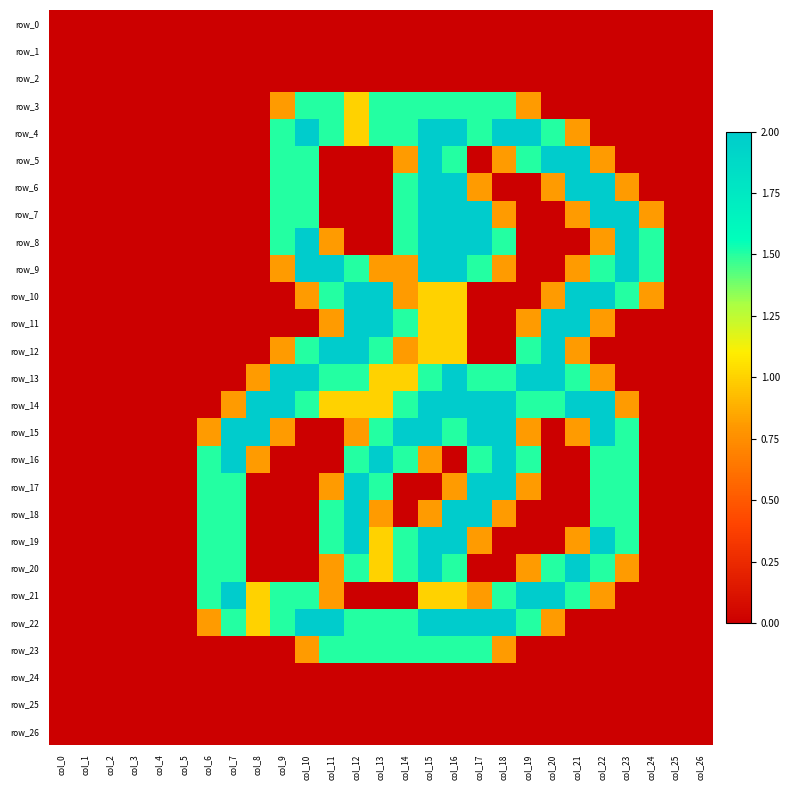

Reading left to right, extract all data points from this chart.

row_0: col_0=0.0	col_1=0.0	col_2=0.0	col_3=0.0	col_4=0.0	col_5=0.0	col_6=0.0	col_7=0.0	col_8=0.0	col_9=0.0	col_10=0.0	col_11=0.0	col_12=0.0	col_13=0.0	col_14=0.0	col_15=0.0	col_16=0.0	col_17=0.0	col_18=0.0	col_19=0.0	col_20=0.0	col_21=0.0	col_22=0.0	col_23=0.0	col_24=0.0	col_25=0.0	col_26=0.0
row_1: col_0=0.0	col_1=0.0	col_2=0.0	col_3=0.0	col_4=0.0	col_5=0.0	col_6=0.0	col_7=0.0	col_8=0.0	col_9=0.0	col_10=0.0	col_11=0.0	col_12=0.0	col_13=0.0	col_14=0.0	col_15=0.0	col_16=0.0	col_17=0.0	col_18=0.0	col_19=0.0	col_20=0.0	col_21=0.0	col_22=0.0	col_23=0.0	col_24=0.0	col_25=0.0	col_26=0.0
row_2: col_0=0.0	col_1=0.0	col_2=0.0	col_3=0.0	col_4=0.0	col_5=0.0	col_6=0.0	col_7=0.0	col_8=0.0	col_9=0.0	col_10=0.0	col_11=0.0	col_12=0.0	col_13=0.0	col_14=0.0	col_15=0.0	col_16=0.0	col_17=0.0	col_18=0.0	col_19=0.0	col_20=0.0	col_21=0.0	col_22=0.0	col_23=0.0	col_24=0.0	col_25=0.0	col_26=0.0
row_3: col_0=0.0	col_1=0.0	col_2=0.0	col_3=0.0	col_4=0.0	col_5=0.0	col_6=0.0	col_7=0.0	col_8=0.0	col_9=0.8	col_10=1.5	col_11=1.5	col_12=1.0	col_13=1.5	col_14=1.5	col_15=1.5	col_16=1.5	col_17=1.5	col_18=1.5	col_19=0.8	col_20=0.0	col_21=0.0	col_22=0.0	col_23=0.0	col_24=0.0	col_25=0.0	col_26=0.0
row_4: col_0=0.0	col_1=0.0	col_2=0.0	col_3=0.0	col_4=0.0	col_5=0.0	col_6=0.0	col_7=0.0	col_8=0.0	col_9=1.5	col_10=2.0	col_11=1.5	col_12=1.0	col_13=1.5	col_14=1.5	col_15=2.0	col_16=2.0	col_17=1.5	col_18=2.0	col_19=2.0	col_20=1.5	col_21=0.8	col_22=0.0	col_23=0.0	col_24=0.0	col_25=0.0	col_26=0.0
row_5: col_0=0.0	col_1=0.0	col_2=0.0	col_3=0.0	col_4=0.0	col_5=0.0	col_6=0.0	col_7=0.0	col_8=0.0	col_9=1.5	col_10=1.5	col_11=0.0	col_12=0.0	col_13=0.0	col_14=0.8	col_15=2.0	col_16=1.5	col_17=0.0	col_18=0.8	col_19=1.5	col_20=2.0	col_21=2.0	col_22=0.8	col_23=0.0	col_24=0.0	col_25=0.0	col_26=0.0
row_6: col_0=0.0	col_1=0.0	col_2=0.0	col_3=0.0	col_4=0.0	col_5=0.0	col_6=0.0	col_7=0.0	col_8=0.0	col_9=1.5	col_10=1.5	col_11=0.0	col_12=0.0	col_13=0.0	col_14=1.5	col_15=2.0	col_16=2.0	col_17=0.8	col_18=0.0	col_19=0.0	col_20=0.8	col_21=2.0	col_22=2.0	col_23=0.8	col_24=0.0	col_25=0.0	col_26=0.0
row_7: col_0=0.0	col_1=0.0	col_2=0.0	col_3=0.0	col_4=0.0	col_5=0.0	col_6=0.0	col_7=0.0	col_8=0.0	col_9=1.5	col_10=1.5	col_11=0.0	col_12=0.0	col_13=0.0	col_14=1.5	col_15=2.0	col_16=2.0	col_17=2.0	col_18=0.8	col_19=0.0	col_20=0.0	col_21=0.8	col_22=2.0	col_23=2.0	col_24=0.8	col_25=0.0	col_26=0.0
row_8: col_0=0.0	col_1=0.0	col_2=0.0	col_3=0.0	col_4=0.0	col_5=0.0	col_6=0.0	col_7=0.0	col_8=0.0	col_9=1.5	col_10=2.0	col_11=0.8	col_12=0.0	col_13=0.0	col_14=1.5	col_15=2.0	col_16=2.0	col_17=2.0	col_18=1.5	col_19=0.0	col_20=0.0	col_21=0.0	col_22=0.8	col_23=2.0	col_24=1.5	col_25=0.0	col_26=0.0
row_9: col_0=0.0	col_1=0.0	col_2=0.0	col_3=0.0	col_4=0.0	col_5=0.0	col_6=0.0	col_7=0.0	col_8=0.0	col_9=0.8	col_10=2.0	col_11=2.0	col_12=1.5	col_13=0.8	col_14=0.8	col_15=2.0	col_16=2.0	col_17=1.5	col_18=0.8	col_19=0.0	col_20=0.0	col_21=0.8	col_22=1.5	col_23=2.0	col_24=1.5	col_25=0.0	col_26=0.0
row_10: col_0=0.0	col_1=0.0	col_2=0.0	col_3=0.0	col_4=0.0	col_5=0.0	col_6=0.0	col_7=0.0	col_8=0.0	col_9=0.0	col_10=0.8	col_11=1.5	col_12=2.0	col_13=2.0	col_14=0.8	col_15=1.0	col_16=1.0	col_17=0.0	col_18=0.0	col_19=0.0	col_20=0.8	col_21=2.0	col_22=2.0	col_23=1.5	col_24=0.8	col_25=0.0	col_26=0.0
row_11: col_0=0.0	col_1=0.0	col_2=0.0	col_3=0.0	col_4=0.0	col_5=0.0	col_6=0.0	col_7=0.0	col_8=0.0	col_9=0.0	col_10=0.0	col_11=0.8	col_12=2.0	col_13=2.0	col_14=1.5	col_15=1.0	col_16=1.0	col_17=0.0	col_18=0.0	col_19=0.8	col_20=2.0	col_21=2.0	col_22=0.8	col_23=0.0	col_24=0.0	col_25=0.0	col_26=0.0
row_12: col_0=0.0	col_1=0.0	col_2=0.0	col_3=0.0	col_4=0.0	col_5=0.0	col_6=0.0	col_7=0.0	col_8=0.0	col_9=0.8	col_10=1.5	col_11=2.0	col_12=2.0	col_13=1.5	col_14=0.8	col_15=1.0	col_16=1.0	col_17=0.0	col_18=0.0	col_19=1.5	col_20=2.0	col_21=0.8	col_22=0.0	col_23=0.0	col_24=0.0	col_25=0.0	col_26=0.0
row_13: col_0=0.0	col_1=0.0	col_2=0.0	col_3=0.0	col_4=0.0	col_5=0.0	col_6=0.0	col_7=0.0	col_8=0.8	col_9=2.0	col_10=2.0	col_11=1.5	col_12=1.5	col_13=1.0	col_14=1.0	col_15=1.5	col_16=2.0	col_17=1.5	col_18=1.5	col_19=2.0	col_20=2.0	col_21=1.5	col_22=0.8	col_23=0.0	col_24=0.0	col_25=0.0	col_26=0.0
row_14: col_0=0.0	col_1=0.0	col_2=0.0	col_3=0.0	col_4=0.0	col_5=0.0	col_6=0.0	col_7=0.8	col_8=2.0	col_9=2.0	col_10=1.5	col_11=1.0	col_12=1.0	col_13=1.0	col_14=1.5	col_15=2.0	col_16=2.0	col_17=2.0	col_18=2.0	col_19=1.5	col_20=1.5	col_21=2.0	col_22=2.0	col_23=0.8	col_24=0.0	col_25=0.0	col_26=0.0
row_15: col_0=0.0	col_1=0.0	col_2=0.0	col_3=0.0	col_4=0.0	col_5=0.0	col_6=0.8	col_7=2.0	col_8=2.0	col_9=0.8	col_10=0.0	col_11=0.0	col_12=0.8	col_13=1.5	col_14=2.0	col_15=2.0	col_16=1.5	col_17=2.0	col_18=2.0	col_19=0.8	col_20=0.0	col_21=0.8	col_22=2.0	col_23=1.5	col_24=0.0	col_25=0.0	col_26=0.0
row_16: col_0=0.0	col_1=0.0	col_2=0.0	col_3=0.0	col_4=0.0	col_5=0.0	col_6=1.5	col_7=2.0	col_8=0.8	col_9=0.0	col_10=0.0	col_11=0.0	col_12=1.5	col_13=2.0	col_14=1.5	col_15=0.8	col_16=0.0	col_17=1.5	col_18=2.0	col_19=1.5	col_20=0.0	col_21=0.0	col_22=1.5	col_23=1.5	col_24=0.0	col_25=0.0	col_26=0.0
row_17: col_0=0.0	col_1=0.0	col_2=0.0	col_3=0.0	col_4=0.0	col_5=0.0	col_6=1.5	col_7=1.5	col_8=0.0	col_9=0.0	col_10=0.0	col_11=0.8	col_12=2.0	col_13=1.5	col_14=0.0	col_15=0.0	col_16=0.8	col_17=2.0	col_18=2.0	col_19=0.8	col_20=0.0	col_21=0.0	col_22=1.5	col_23=1.5	col_24=0.0	col_25=0.0	col_26=0.0
row_18: col_0=0.0	col_1=0.0	col_2=0.0	col_3=0.0	col_4=0.0	col_5=0.0	col_6=1.5	col_7=1.5	col_8=0.0	col_9=0.0	col_10=0.0	col_11=1.5	col_12=2.0	col_13=0.8	col_14=0.0	col_15=0.8	col_16=2.0	col_17=2.0	col_18=0.8	col_19=0.0	col_20=0.0	col_21=0.0	col_22=1.5	col_23=1.5	col_24=0.0	col_25=0.0	col_26=0.0
row_19: col_0=0.0	col_1=0.0	col_2=0.0	col_3=0.0	col_4=0.0	col_5=0.0	col_6=1.5	col_7=1.5	col_8=0.0	col_9=0.0	col_10=0.0	col_11=1.5	col_12=2.0	col_13=1.0	col_14=1.5	col_15=2.0	col_16=2.0	col_17=0.8	col_18=0.0	col_19=0.0	col_20=0.0	col_21=0.8	col_22=2.0	col_23=1.5	col_24=0.0	col_25=0.0	col_26=0.0
row_20: col_0=0.0	col_1=0.0	col_2=0.0	col_3=0.0	col_4=0.0	col_5=0.0	col_6=1.5	col_7=1.5	col_8=0.0	col_9=0.0	col_10=0.0	col_11=0.8	col_12=1.5	col_13=1.0	col_14=1.5	col_15=2.0	col_16=1.5	col_17=0.0	col_18=0.0	col_19=0.8	col_20=1.5	col_21=2.0	col_22=1.5	col_23=0.8	col_24=0.0	col_25=0.0	col_26=0.0
row_21: col_0=0.0	col_1=0.0	col_2=0.0	col_3=0.0	col_4=0.0	col_5=0.0	col_6=1.5	col_7=2.0	col_8=1.0	col_9=1.5	col_10=1.5	col_11=0.8	col_12=0.0	col_13=0.0	col_14=0.0	col_15=1.0	col_16=1.0	col_17=0.8	col_18=1.5	col_19=2.0	col_20=2.0	col_21=1.5	col_22=0.8	col_23=0.0	col_24=0.0	col_25=0.0	col_26=0.0
row_22: col_0=0.0	col_1=0.0	col_2=0.0	col_3=0.0	col_4=0.0	col_5=0.0	col_6=0.8	col_7=1.5	col_8=1.0	col_9=1.5	col_10=2.0	col_11=2.0	col_12=1.5	col_13=1.5	col_14=1.5	col_15=2.0	col_16=2.0	col_17=2.0	col_18=2.0	col_19=1.5	col_20=0.8	col_21=0.0	col_22=0.0	col_23=0.0	col_24=0.0	col_25=0.0	col_26=0.0
row_23: col_0=0.0	col_1=0.0	col_2=0.0	col_3=0.0	col_4=0.0	col_5=0.0	col_6=0.0	col_7=0.0	col_8=0.0	col_9=0.0	col_10=0.8	col_11=1.5	col_12=1.5	col_13=1.5	col_14=1.5	col_15=1.5	col_16=1.5	col_17=1.5	col_18=0.8	col_19=0.0	col_20=0.0	col_21=0.0	col_22=0.0	col_23=0.0	col_24=0.0	col_25=0.0	col_26=0.0
row_24: col_0=0.0	col_1=0.0	col_2=0.0	col_3=0.0	col_4=0.0	col_5=0.0	col_6=0.0	col_7=0.0	col_8=0.0	col_9=0.0	col_10=0.0	col_11=0.0	col_12=0.0	col_13=0.0	col_14=0.0	col_15=0.0	col_16=0.0	col_17=0.0	col_18=0.0	col_19=0.0	col_20=0.0	col_21=0.0	col_22=0.0	col_23=0.0	col_24=0.0	col_25=0.0	col_26=0.0
row_25: col_0=0.0	col_1=0.0	col_2=0.0	col_3=0.0	col_4=0.0	col_5=0.0	col_6=0.0	col_7=0.0	col_8=0.0	col_9=0.0	col_10=0.0	col_11=0.0	col_12=0.0	col_13=0.0	col_14=0.0	col_15=0.0	col_16=0.0	col_17=0.0	col_18=0.0	col_19=0.0	col_20=0.0	col_21=0.0	col_22=0.0	col_23=0.0	col_24=0.0	col_25=0.0	col_26=0.0
row_26: col_0=0.0	col_1=0.0	col_2=0.0	col_3=0.0	col_4=0.0	col_5=0.0	col_6=0.0	col_7=0.0	col_8=0.0	col_9=0.0	col_10=0.0	col_11=0.0	col_12=0.0	col_13=0.0	col_14=0.0	col_15=0.0	col_16=0.0	col_17=0.0	col_18=0.0	col_19=0.0	col_20=0.0	col_21=0.0	col_22=0.0	col_23=0.0	col_24=0.0	col_25=0.0	col_26=0.0